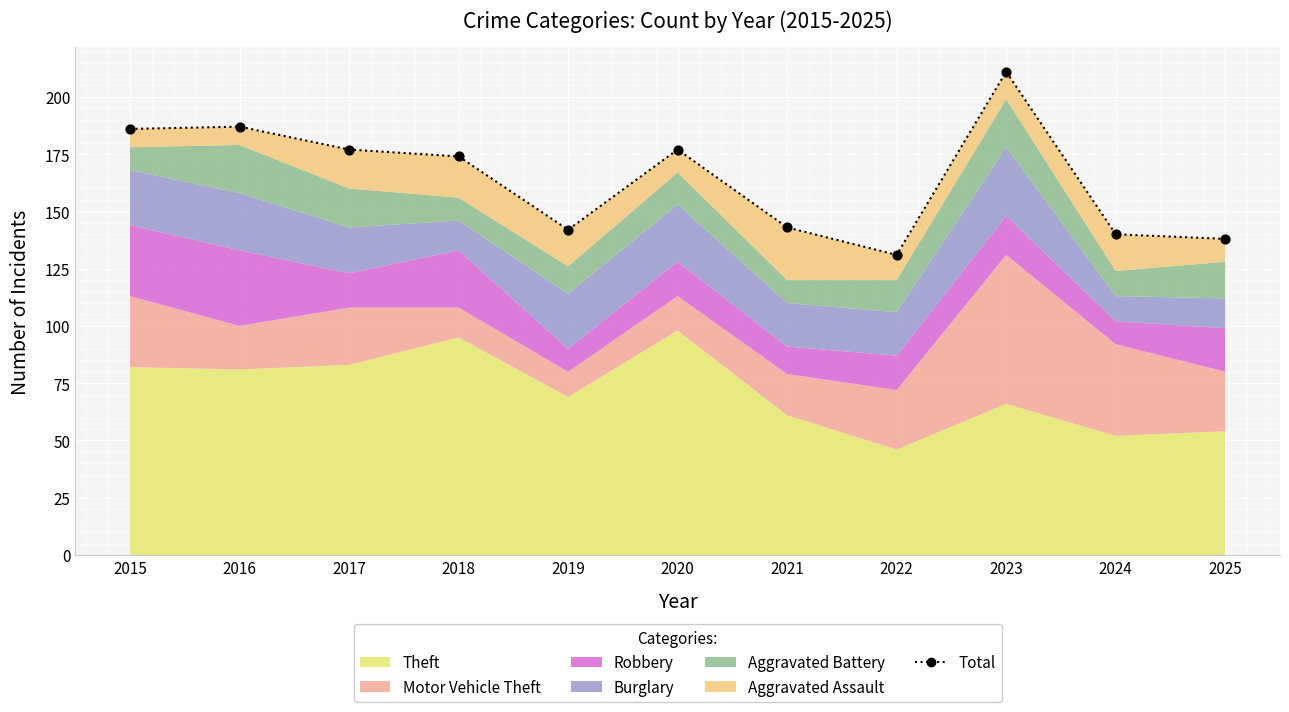

What is the ratio of the value at 2022 to the value at 2023?

0.6